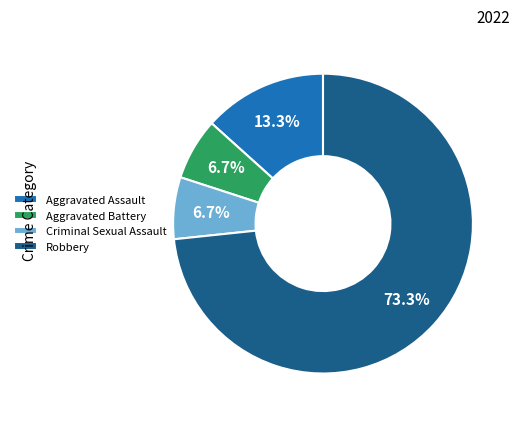

What is the majority slice?

Robbery